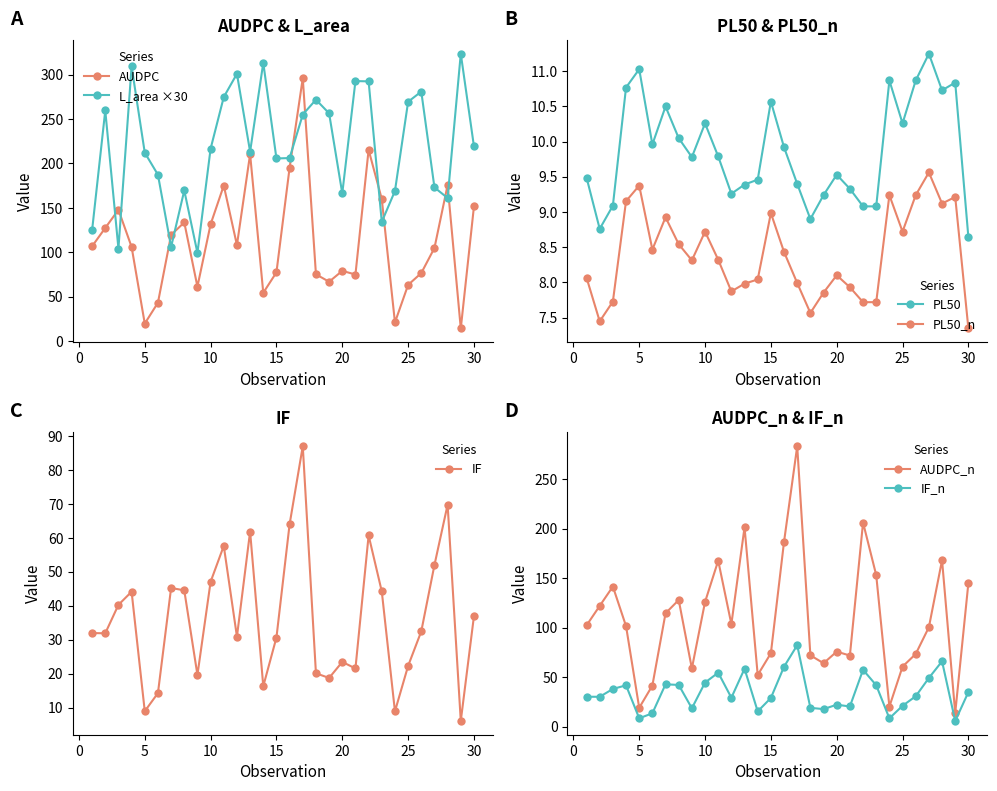

True or false: L_area ×30 has more than 0 interior local peaks.

True